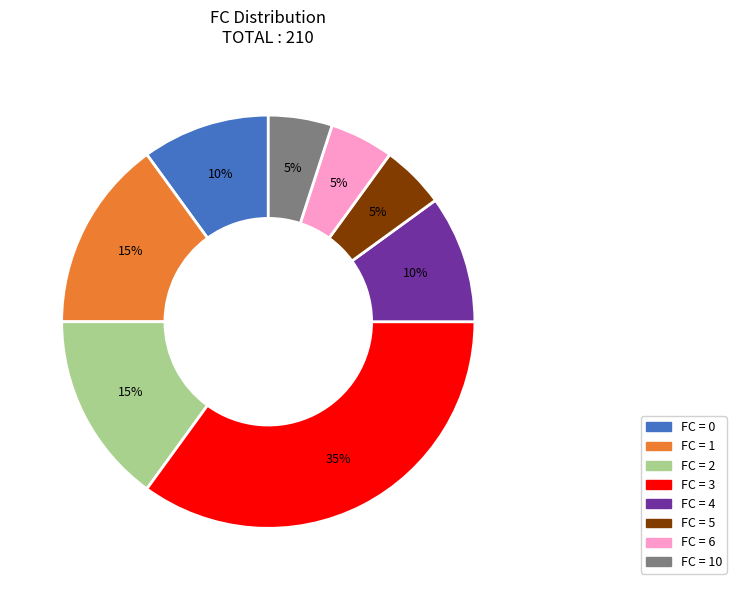

Is there a majority slice in this chart?

No